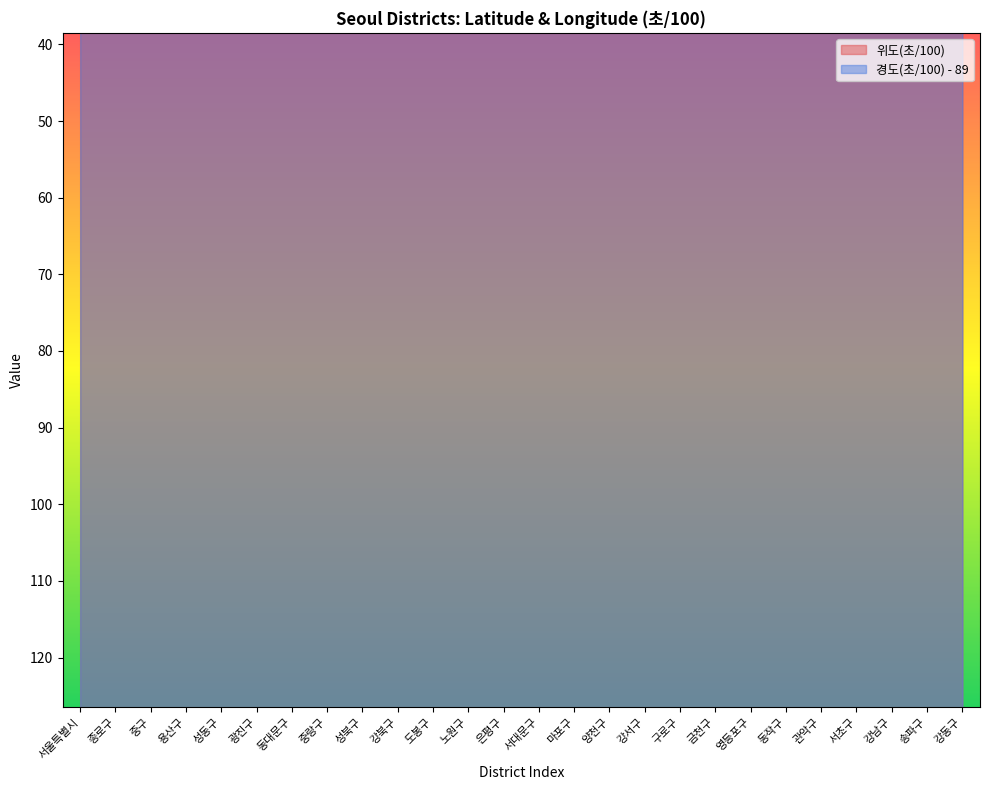

Rank the series by their average value, from lowest to highest.

위도(초/100), 경도(초/100)